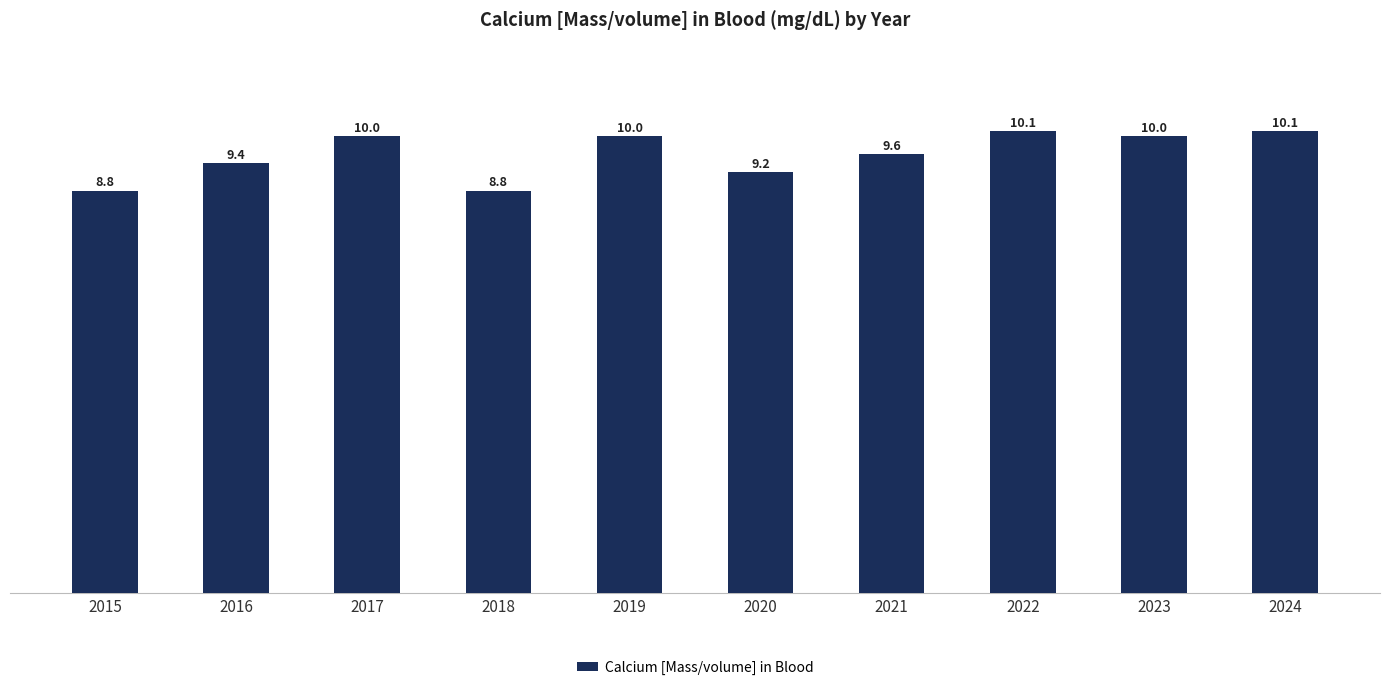

The value at 2022 is 10.1. True or false?

True